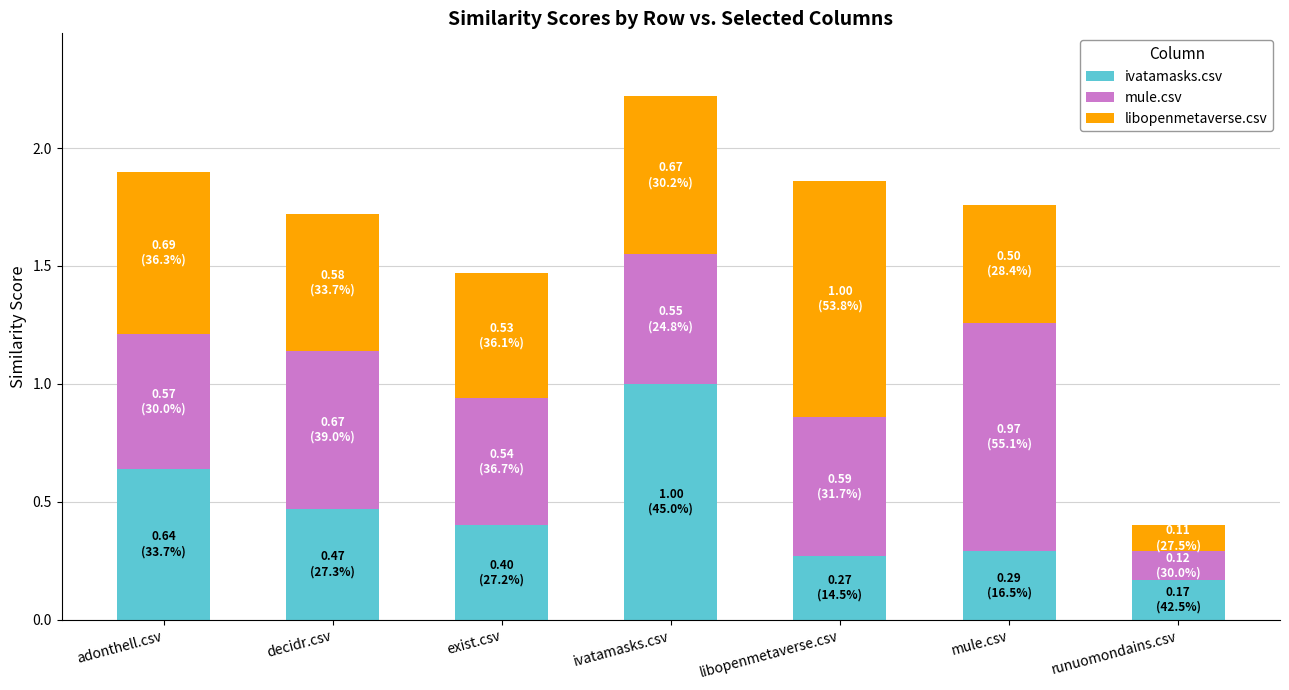

At which category is the sum across all series the highest?

ivatamasks.csv